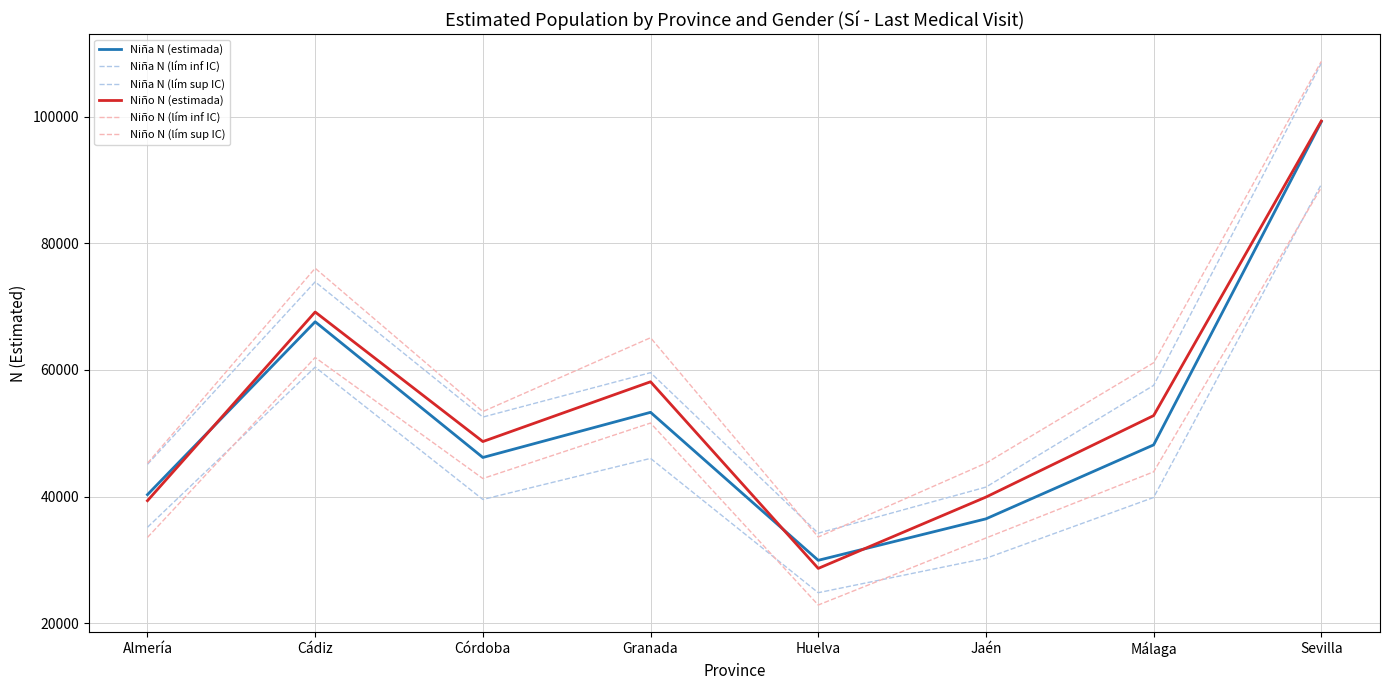

What is the average value of the Niño N (lím inf IC) series?

47376